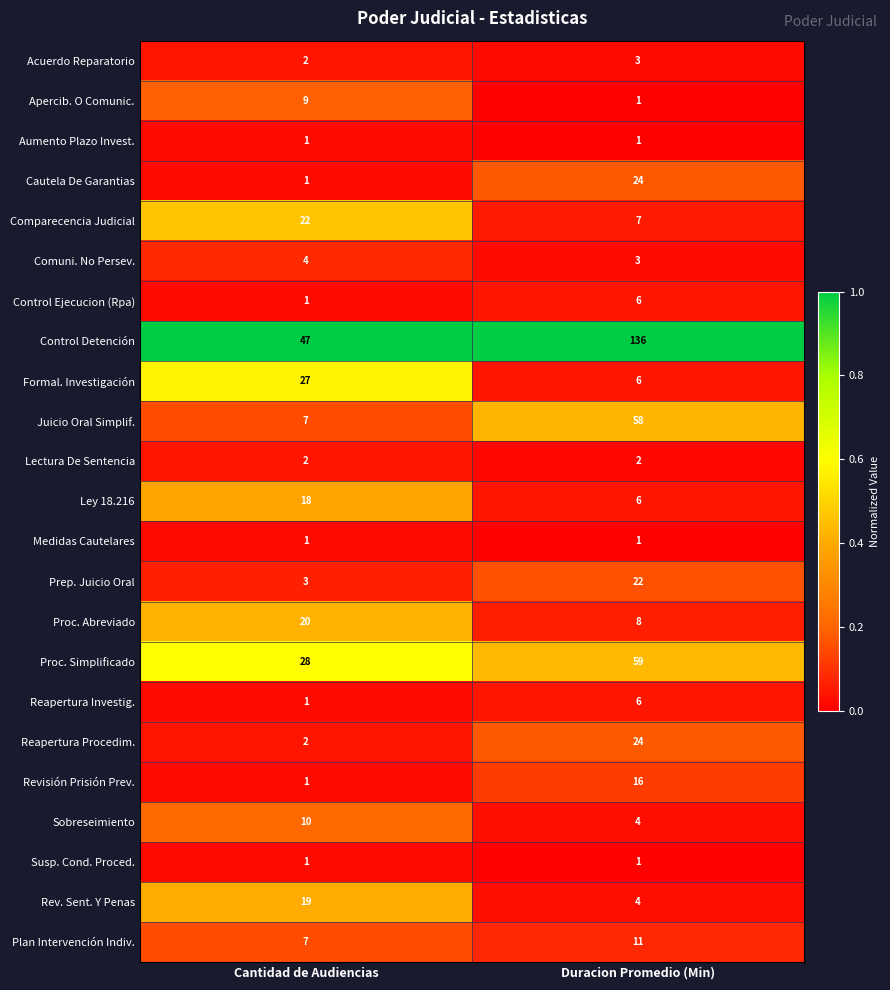

What is the highest value of the Rev. Sent. Y Penas series?

19